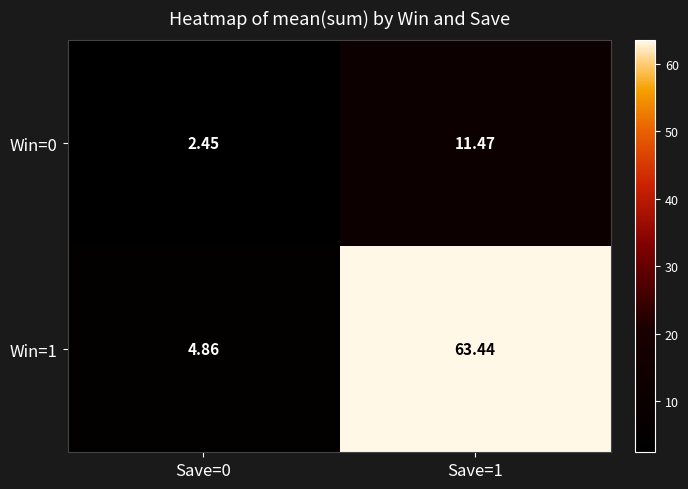

Is the value of Win=1 at Save=0 greater than the value of Win=0 at Save=1?

No